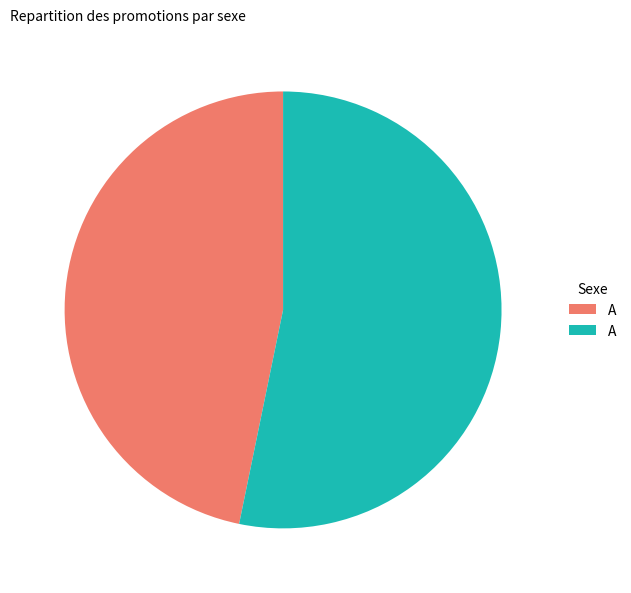

Does any single category account for the majority?

Yes